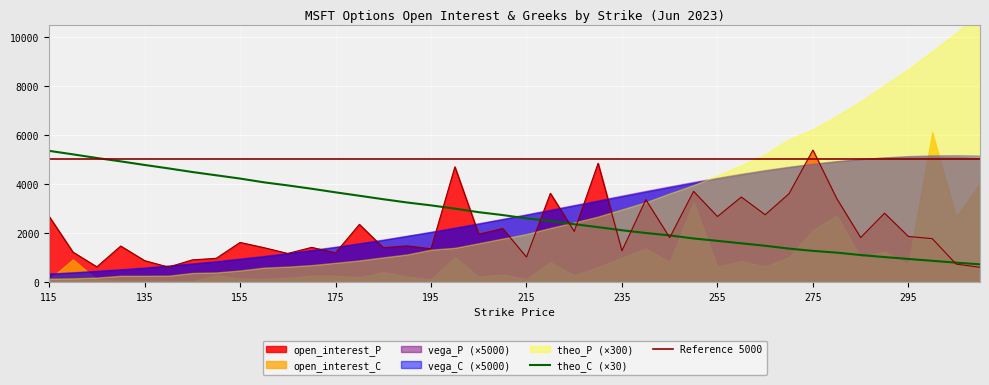

Count the number of data series in this chart.

6